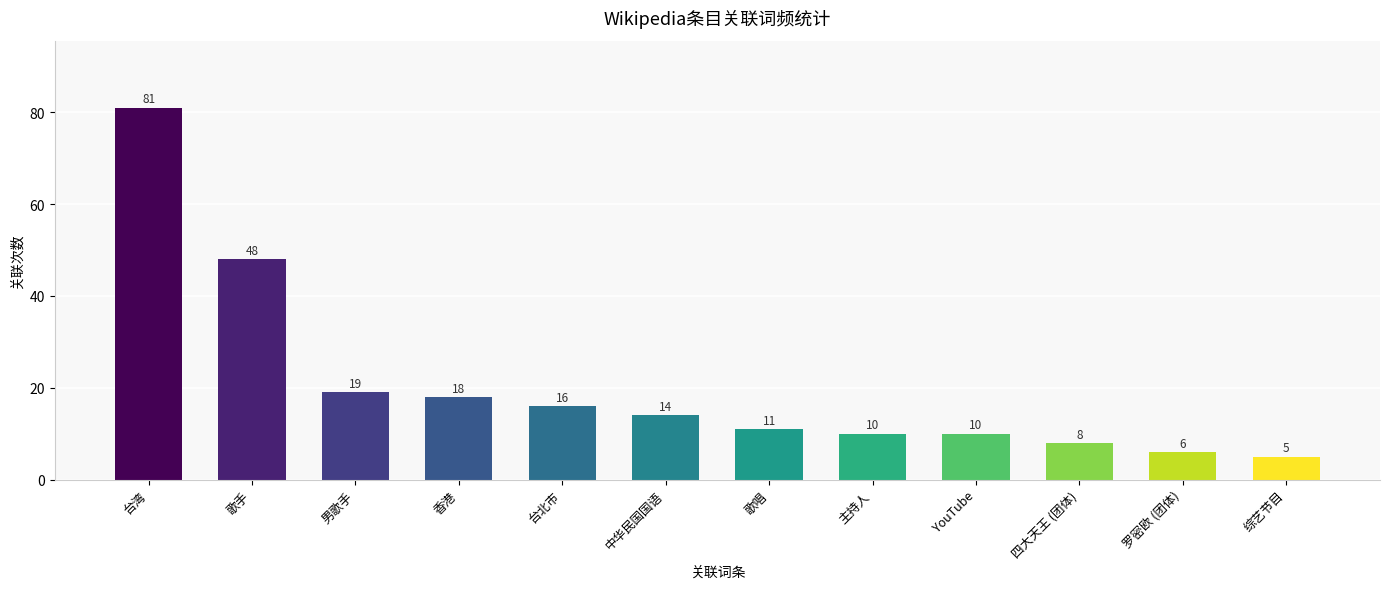

What is the difference between the maximum and minimum values?

76